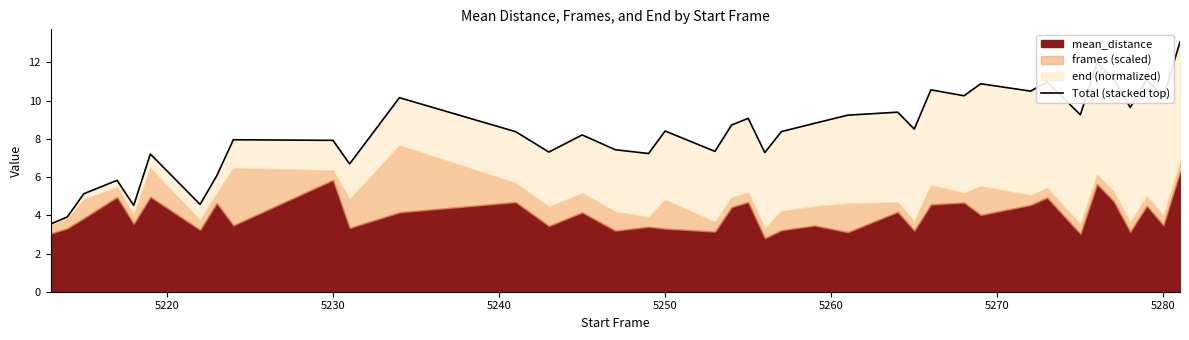

Reading right to left, transcribe all the data shown in this chart.

13.1	10.2	11.1	9.6	11.2	12.0	9.3	10.1	11.0	10.5	10.9	10.3	10.6	8.5	9.4	9.2	8.8	8.4	7.3	9.1	8.7	7.3	8.4	7.2	7.4	8.2	7.3	8.4	10.2	6.7	7.9	8.0	6.1	4.6	7.2	4.5	5.8	5.1	3.9	3.5